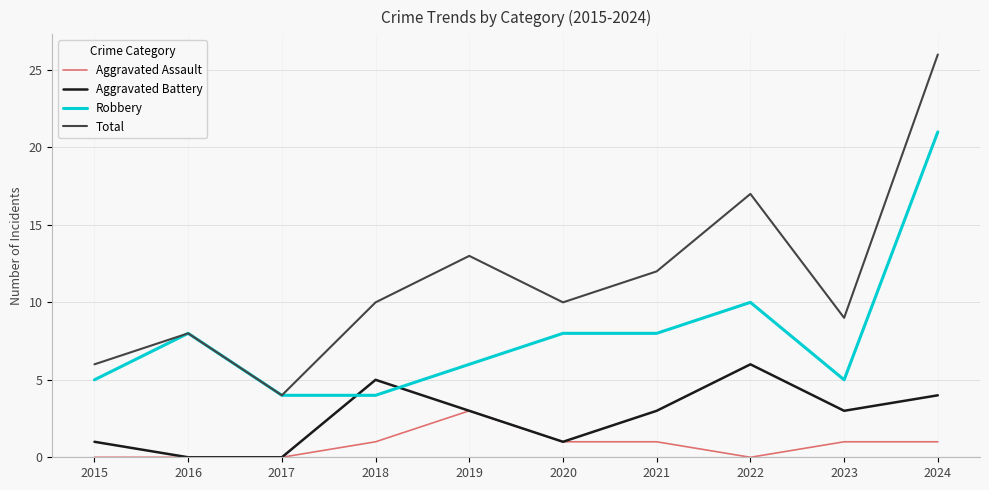

True or false: Robbery has a value of 5 at 2015.

True